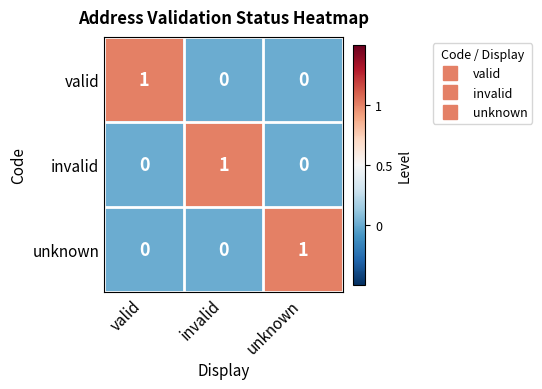

Is the value of unknown at valid greater than the value of invalid at invalid?

No